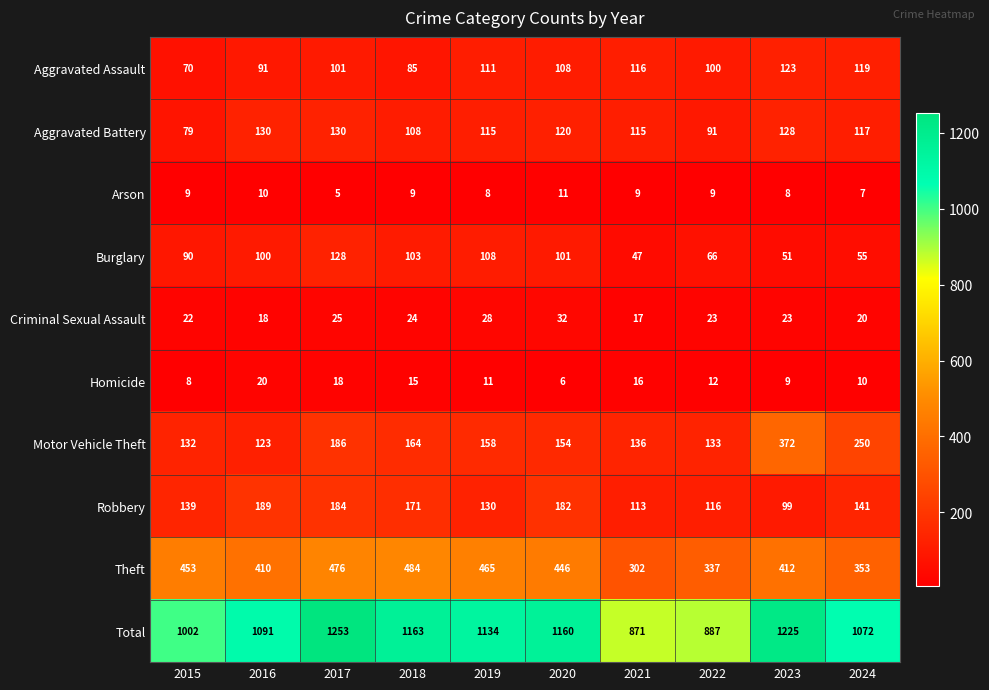

Which series changed the most between 2017 and 2024?

Total